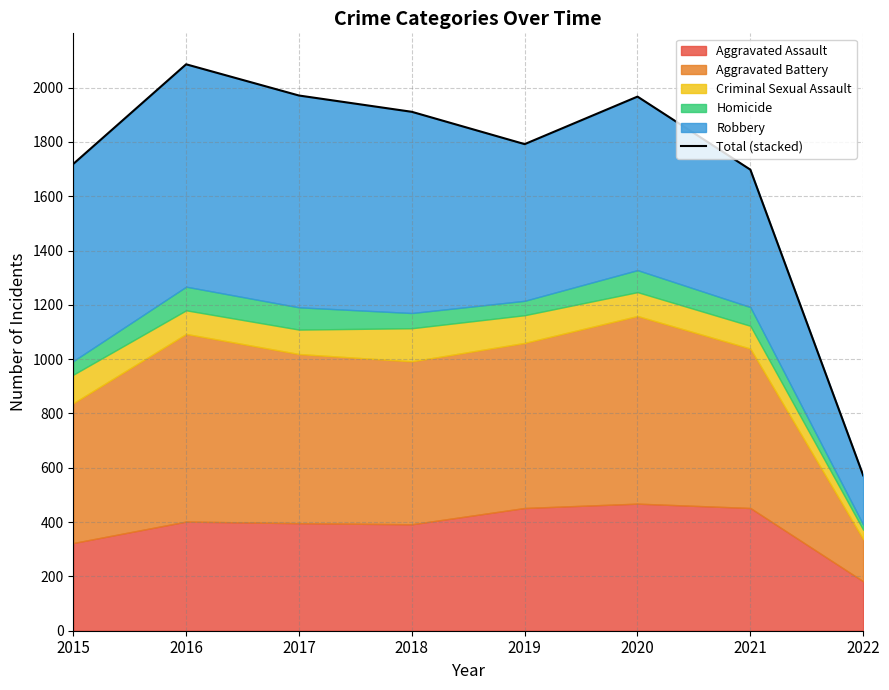

What is the maximum value shown in the chart?

2086